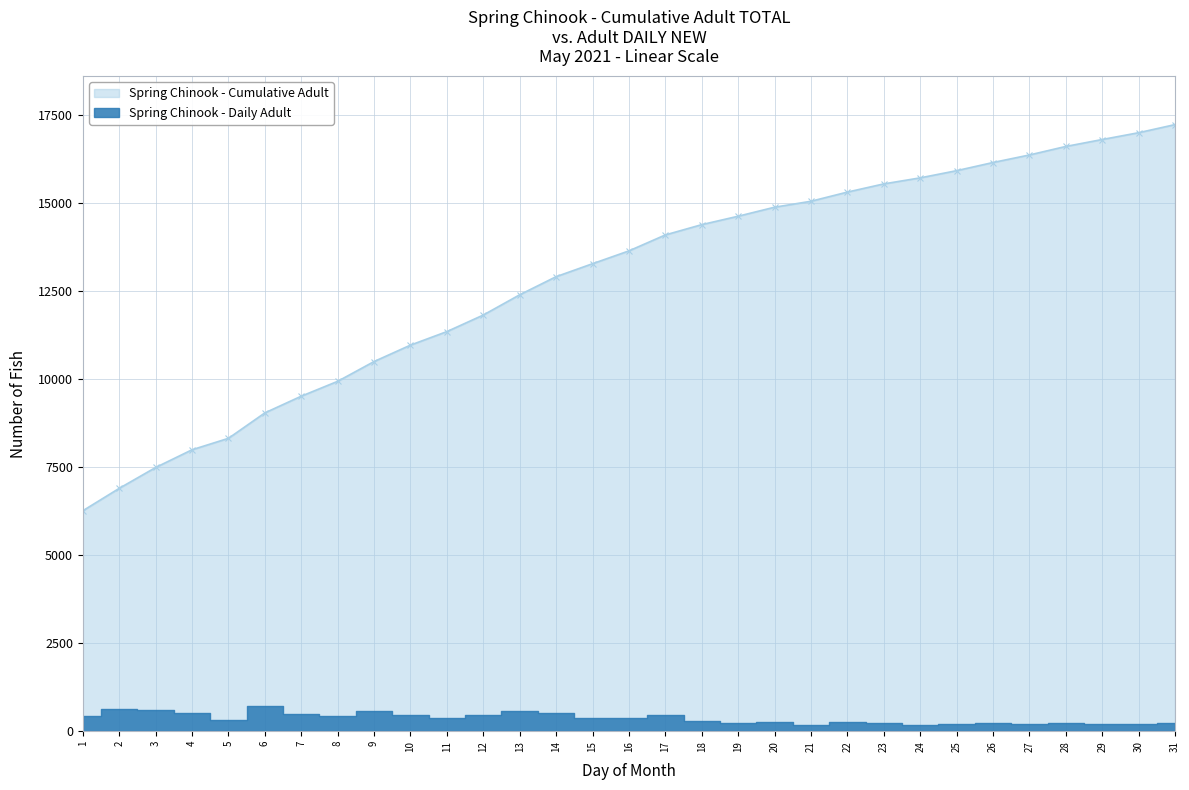

True or false: the data shows 11814 at 12.

True